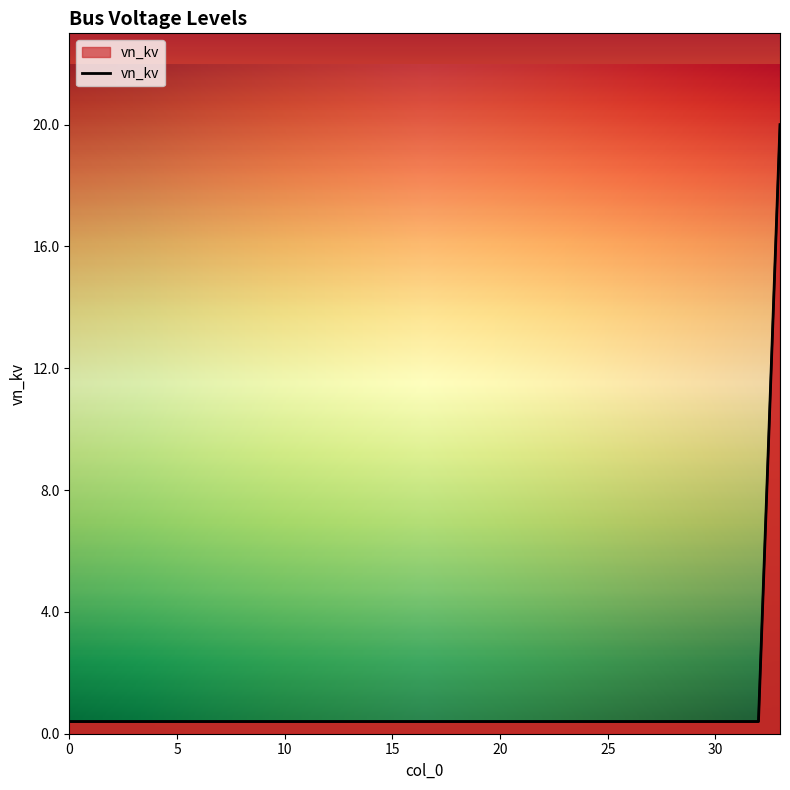

Between 32 and 4, which is larger?

32